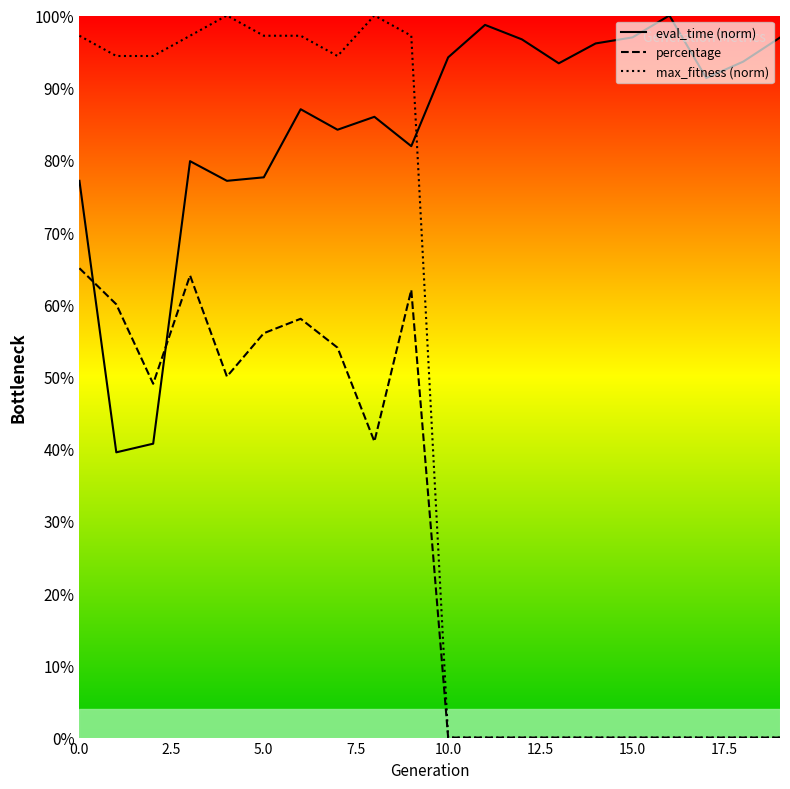

True or false: max_fitness has a value of 0.4 at 18.

False